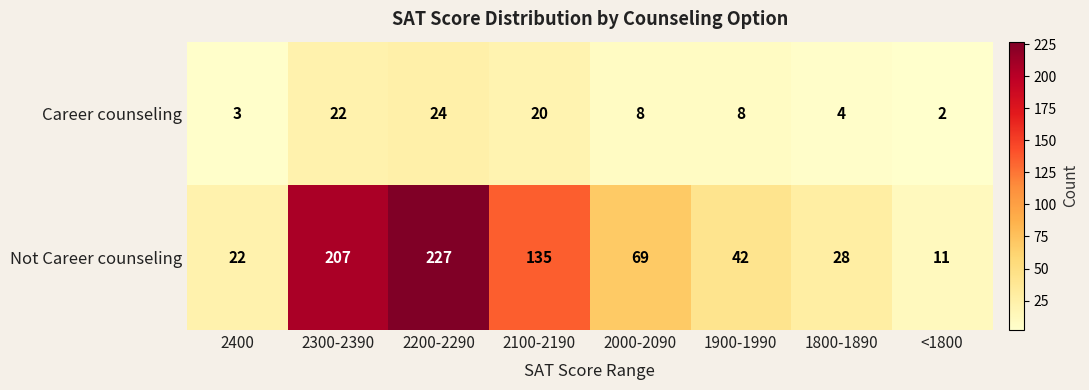

Between 2300-2390 and 2100-2190, which series saw the biggest shift?

Not Career counseling